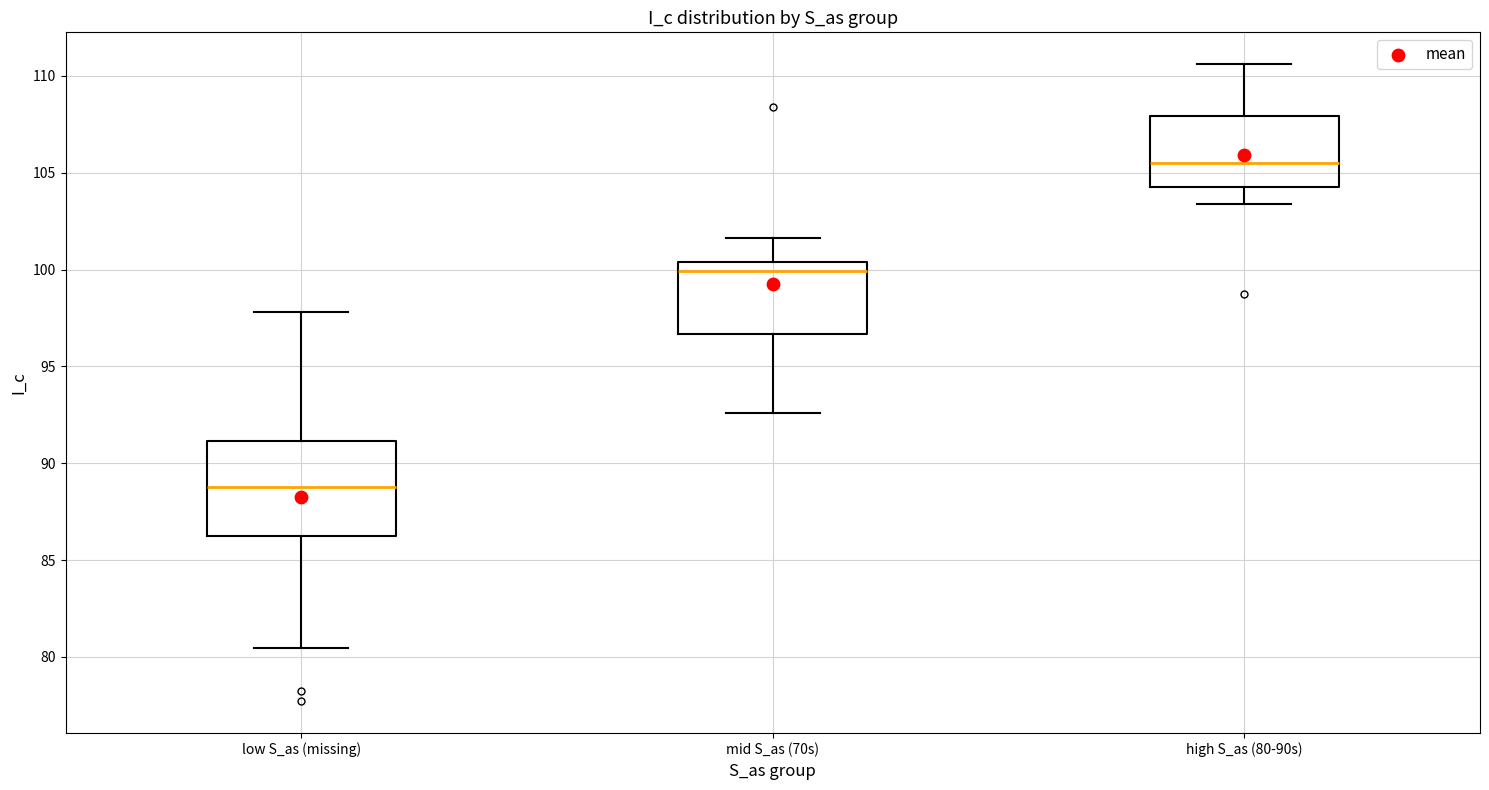

Reading left to right, transcribe this box plot: for each box, give where its median line is, the range the box spans, and where its two whiskers end, as read against the y-axis. The values are not printed on the chart, so give them approximately, as read against the axis.

low S_as (missing): median 89.0, box 86.5 to 91.0, whiskers 80.5 to 98.0
mid S_as (70s): median 100.0, box 96.5 to 100.5, whiskers 92.5 to 101.5
high S_as (80-90s): median 105.5, box 104.5 to 108.0, whiskers 103.5 to 110.5